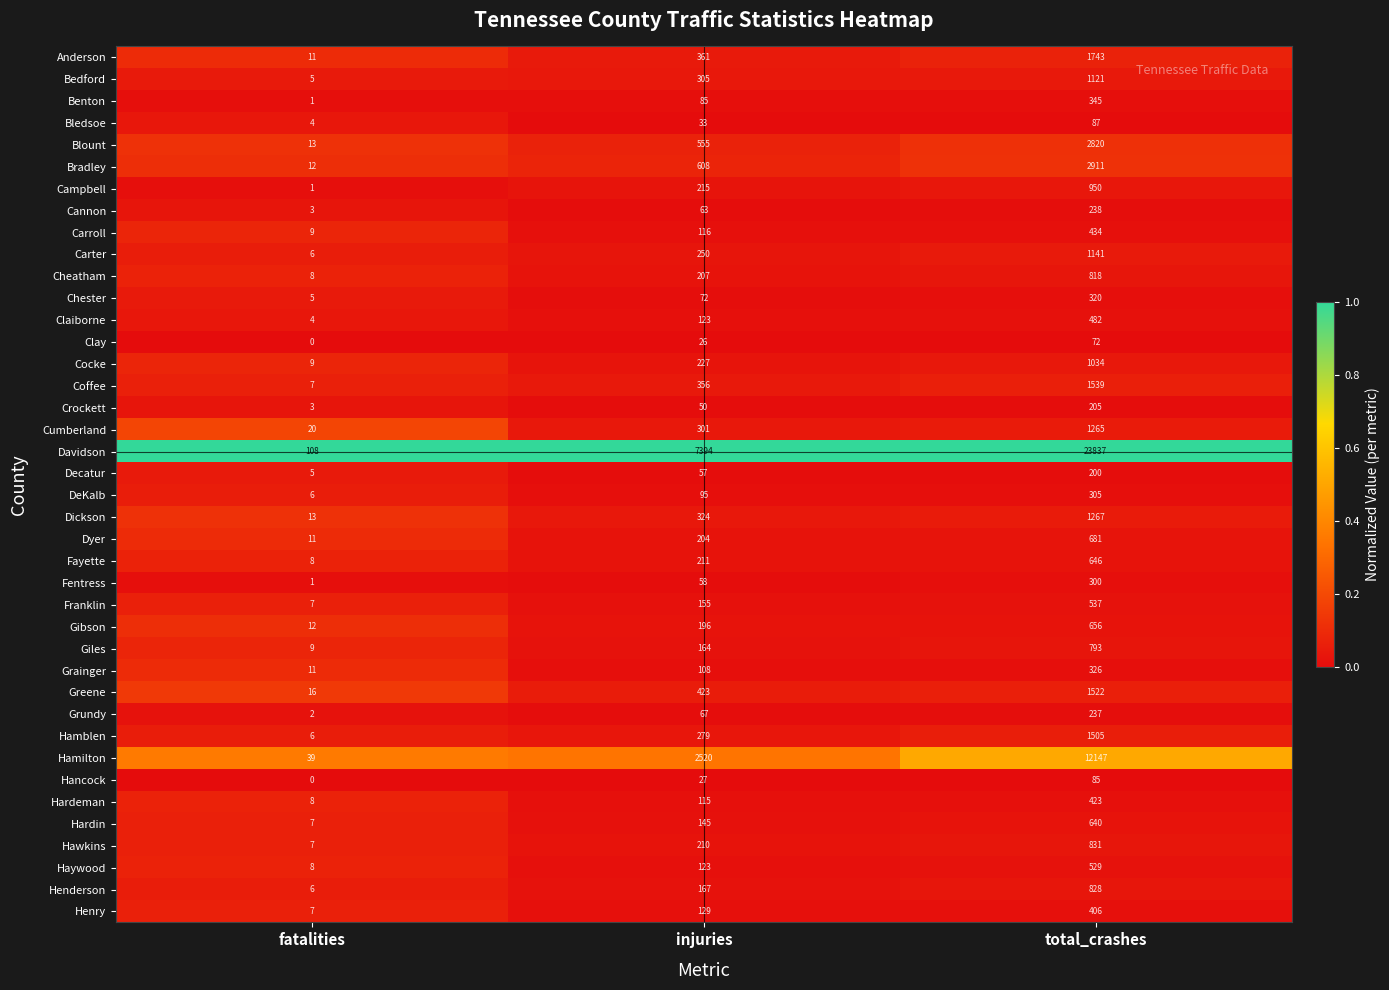

Rank the categories by Cannon value from highest to lowest.

total_crashes, injuries, fatalities